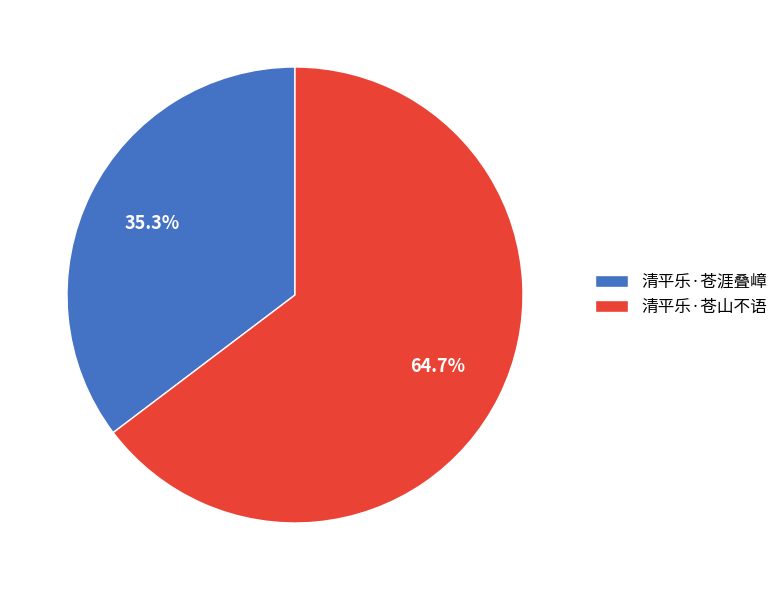

Combined, do 清平乐·苍涯叠嶂 and 清平乐·苍山不语 account for over 50%?

Yes